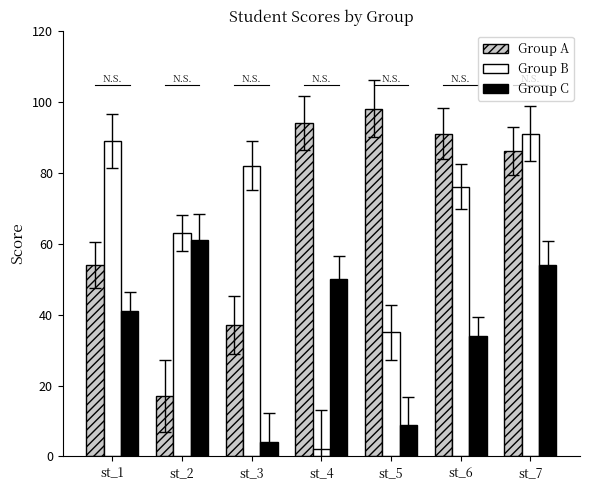

What is the difference between the maximum and second lowest values in the Group B series?

56